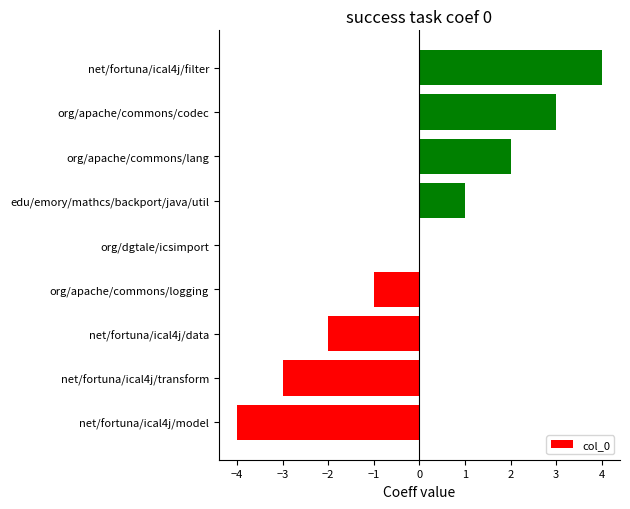

How many categories are shown in the chart?

9